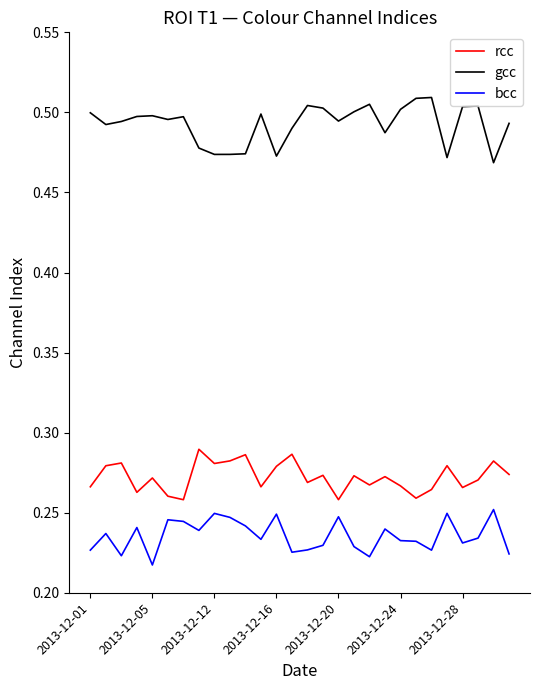

True or false: bcc and gcc intersect in this chart.

False